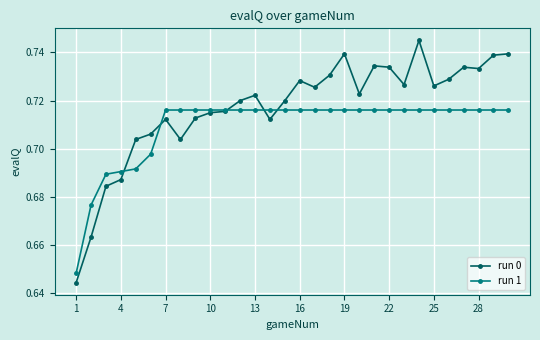

How many run 1 values are between 0 and 1?

30